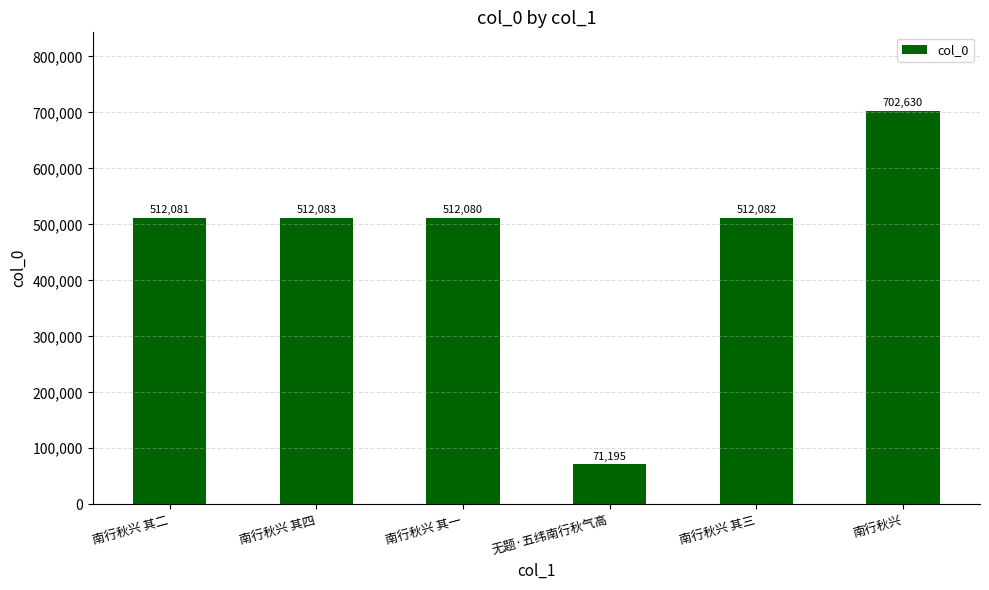

Which has a higher value, 无题·五纬南行秋气高 or 南行秋兴 其一?

南行秋兴 其一